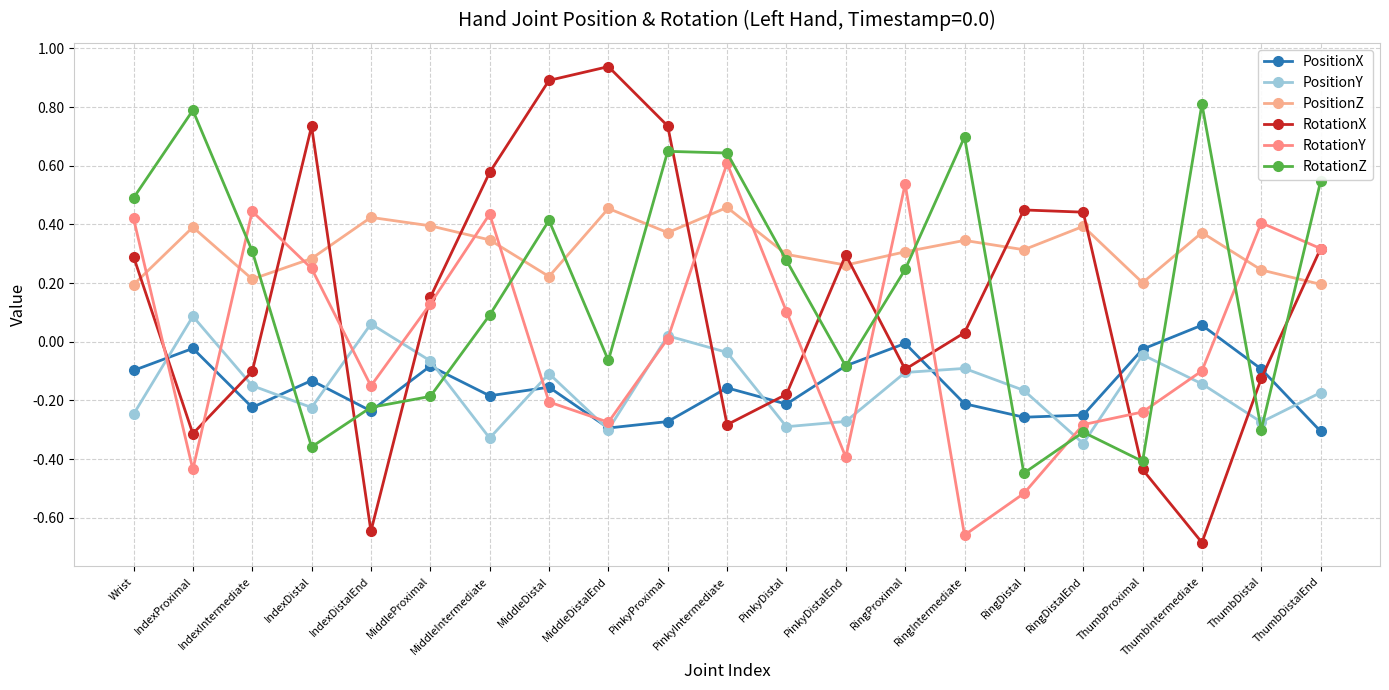

At RingDistalEnd, list the series in order from smallest to largest.

PositionY, RotationZ, RotationY, PositionX, PositionZ, RotationX